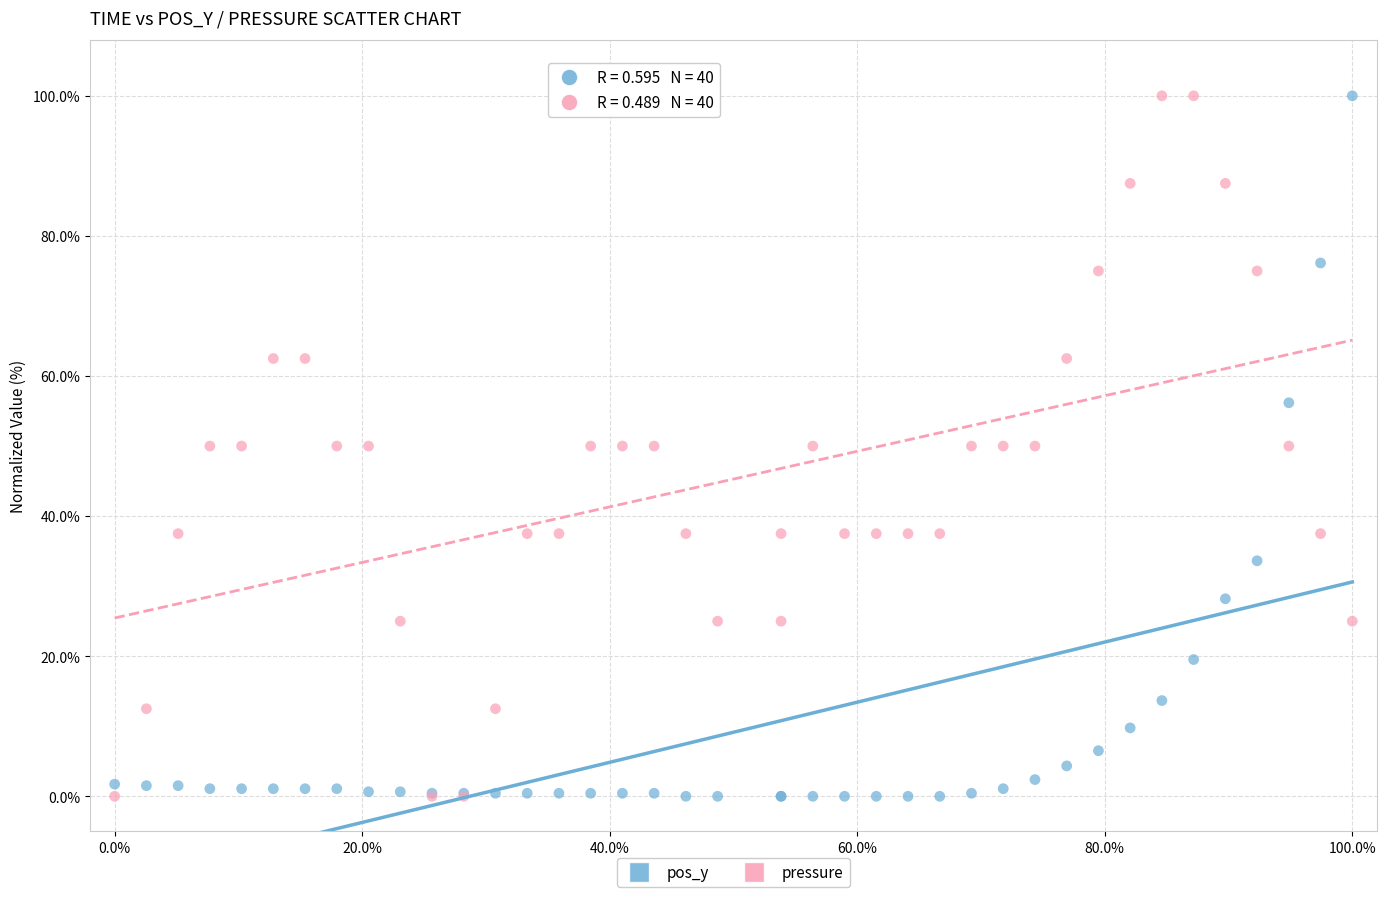

What is the X range (max minus min) for the scatter plot?

100.0